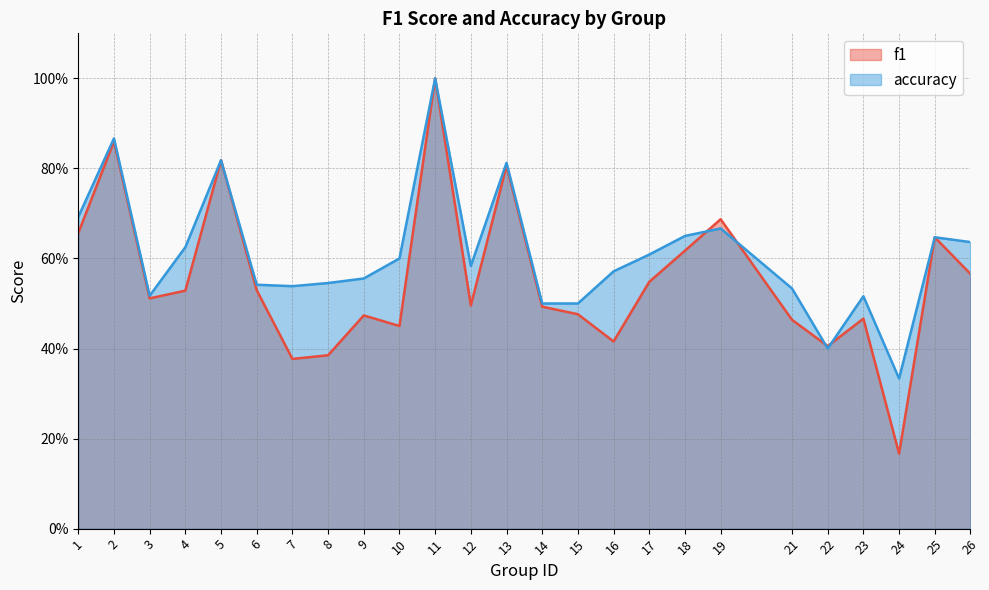

At 7, list the series in order from largest to smallest.

accuracy, f1